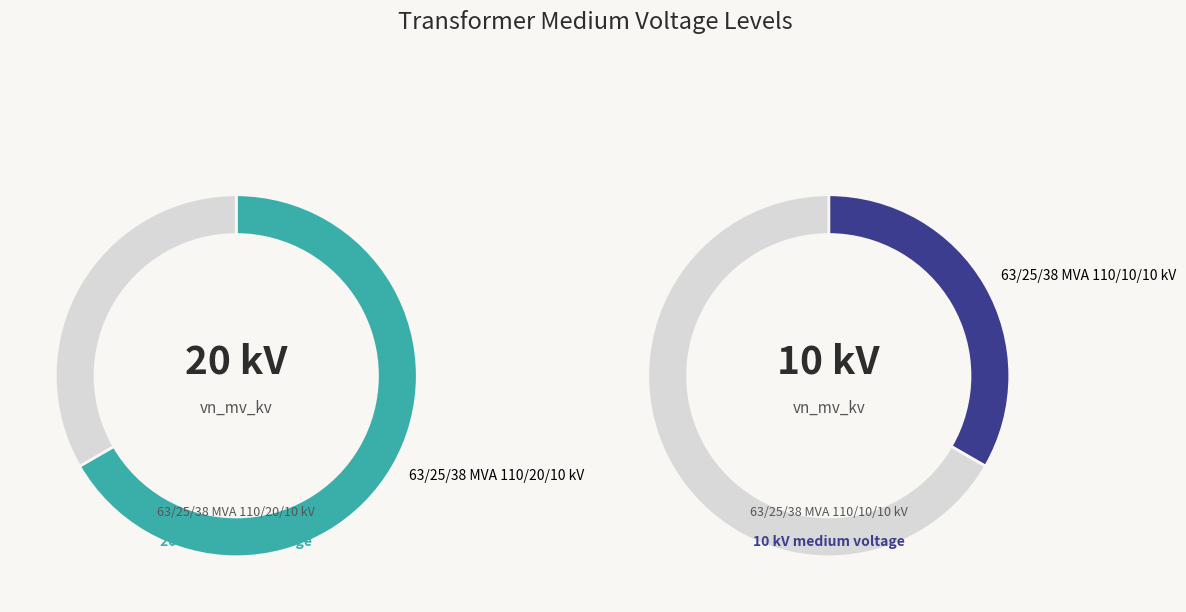

Which has a higher value, 63/25/38 MVA 110/20/10 kV or 63/25/38 MVA 110/10/10 kV?

63/25/38 MVA 110/20/10 kV